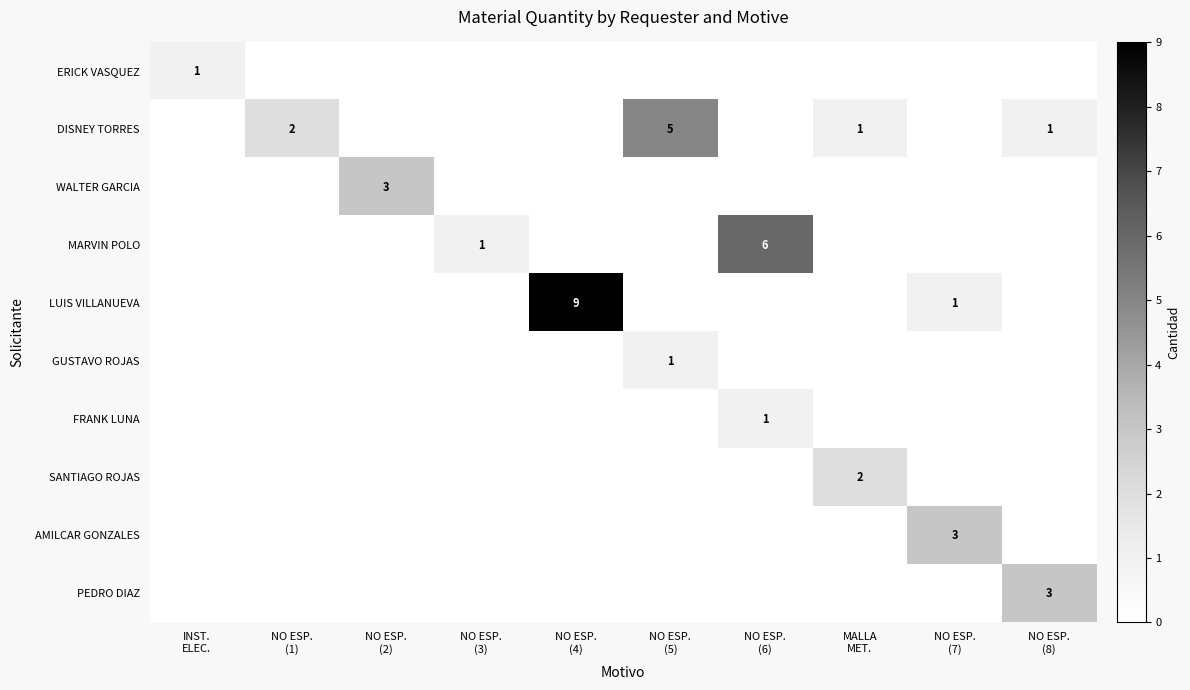

List the labels in order of WALTER GARCIA value, smallest first.

INST. ELEC., NO ESP. (1), NO ESP. (3), NO ESP. (4), NO ESP. (5), NO ESP. (6), MALLA MET., NO ESP. (7), NO ESP. (8), NO ESP. (2)